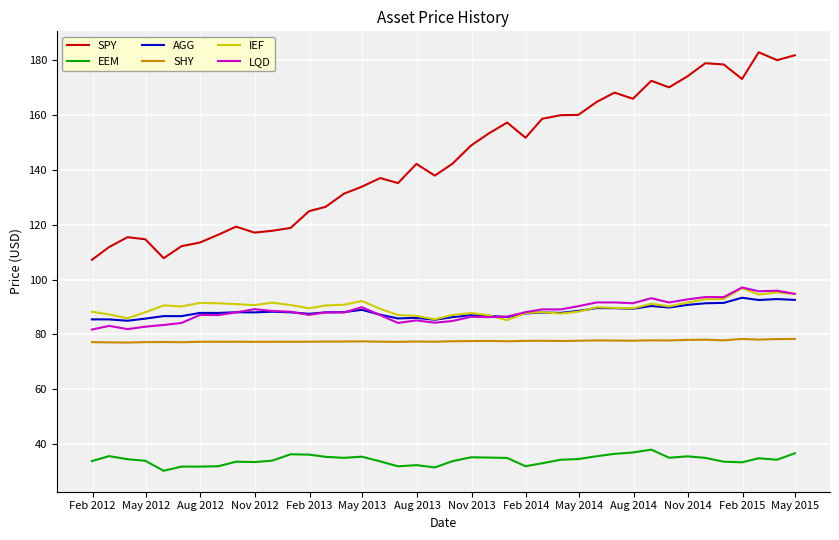

Which series has the largest total across all categories?

SPY